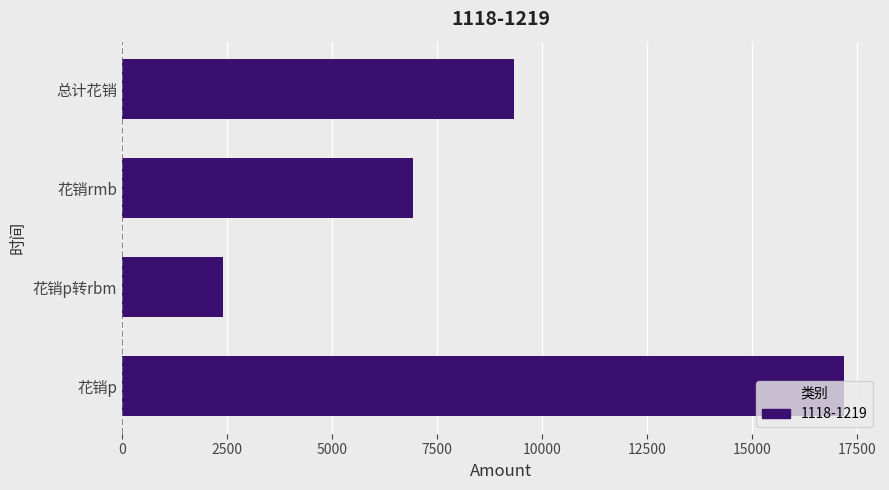

The value at 花销p is 28213. True or false?

False